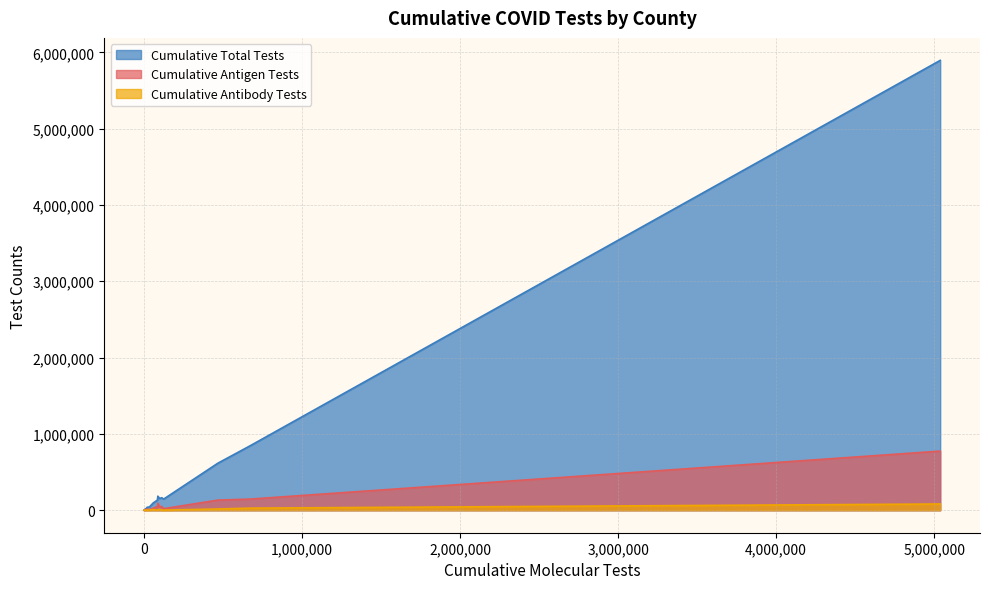

True or false: Cumulative Antibody Tests and Cumulative Antigen Tests intersect in this chart.

False